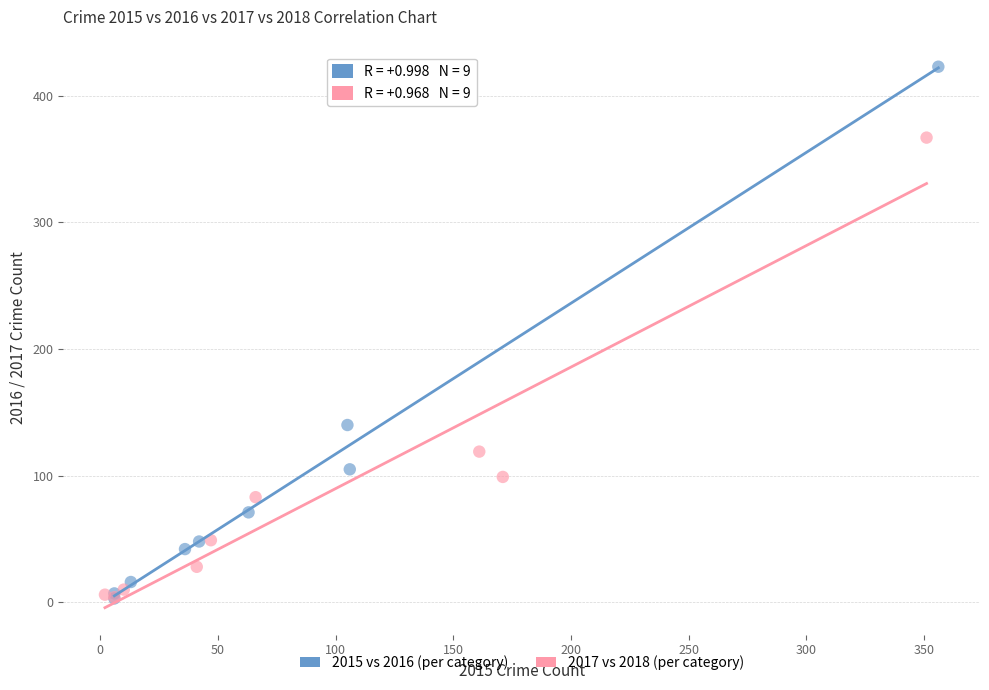

Which series has the widest spread of Y values?

2015 vs 2016 (per category)